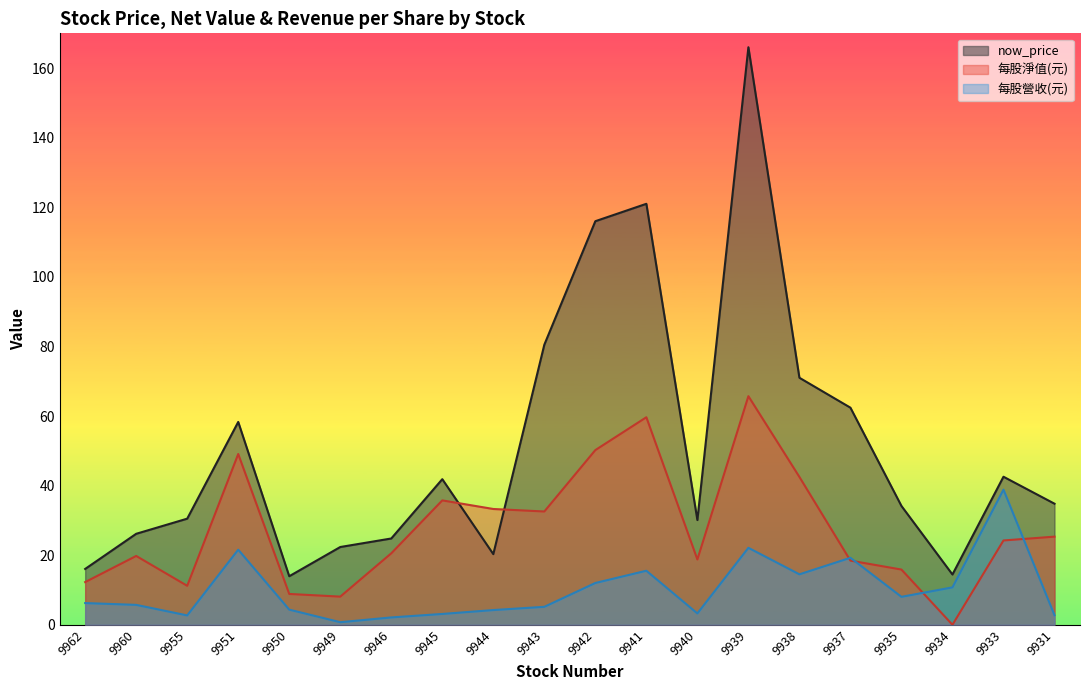

Rank the series by their average value, from lowest to highest.

每股營收(元), 每股淨值(元), now_price